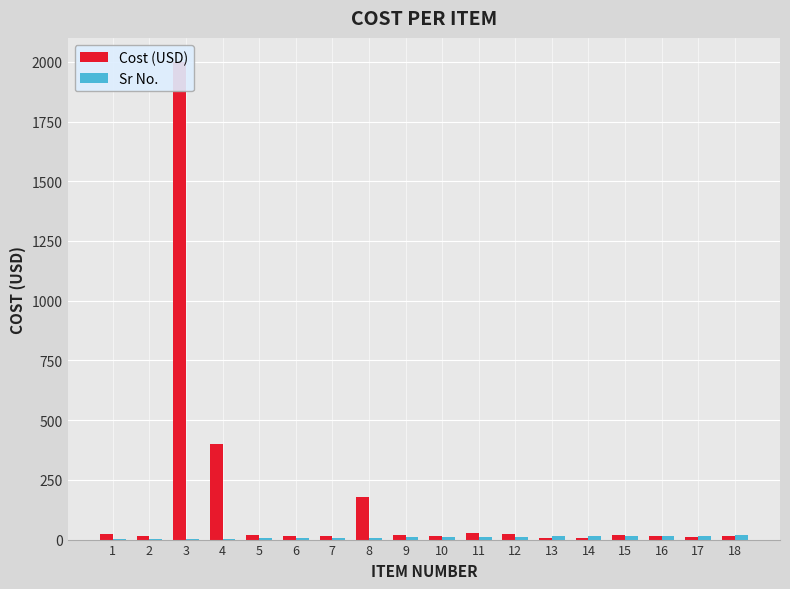

Is it true that Cost (USD) equals 11.0 at 17?

True